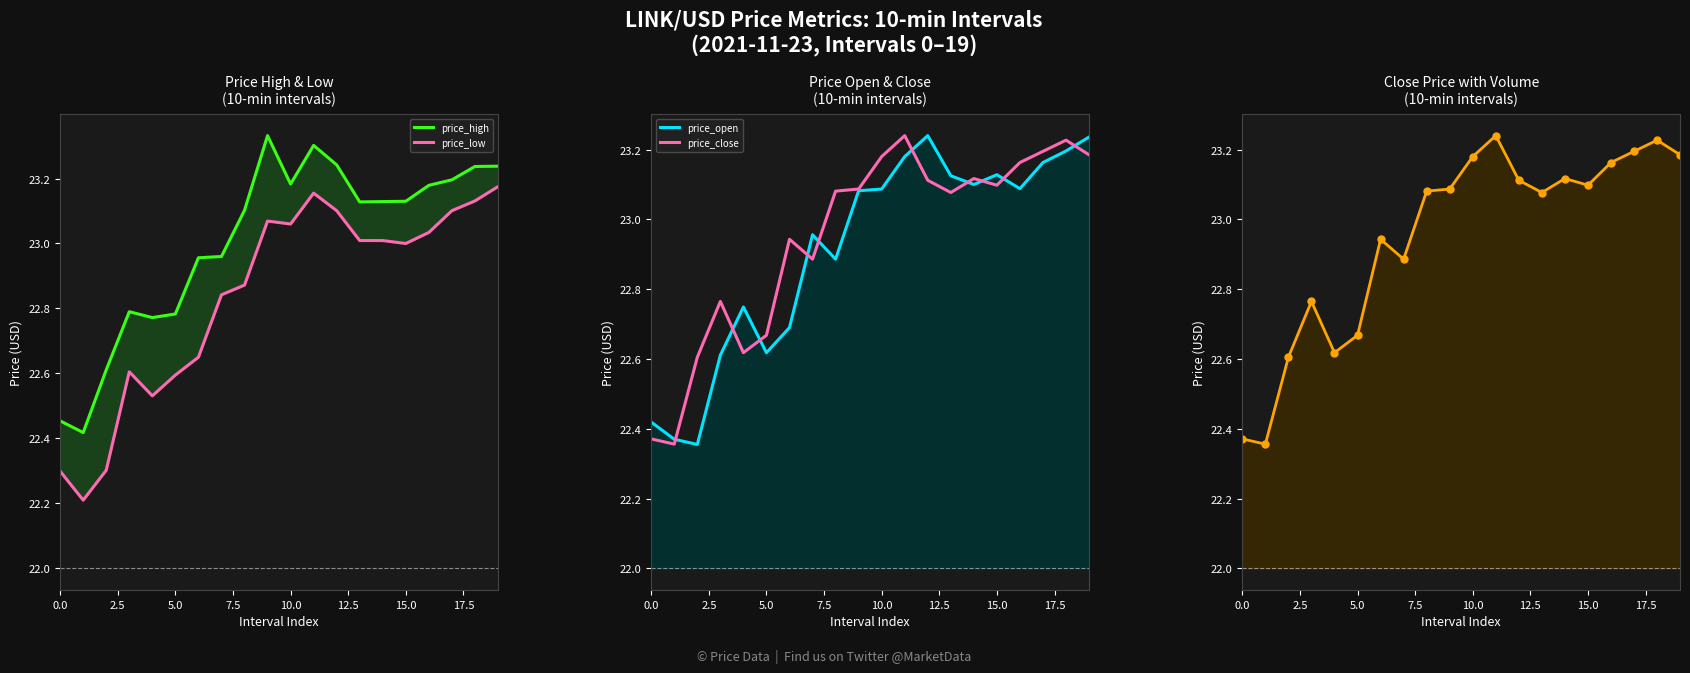

Which category has the highest value in the price_high series?

9